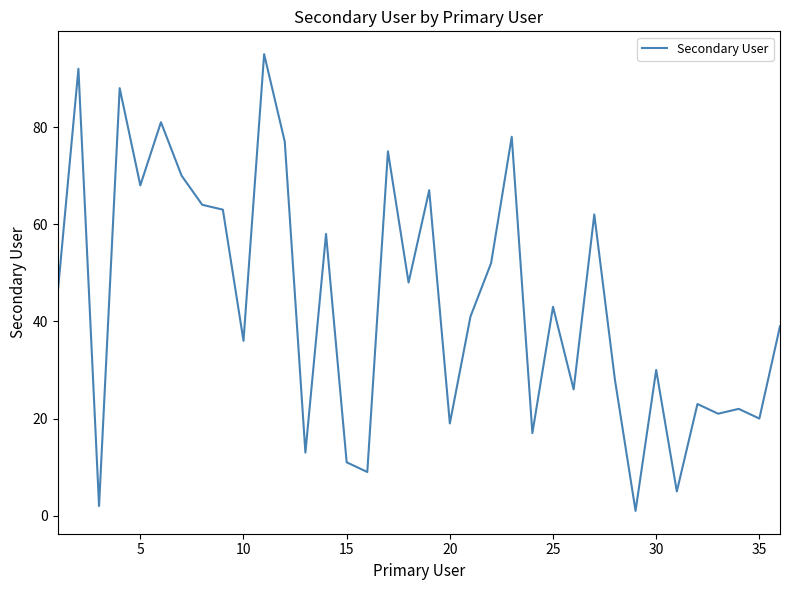

How many lines are shown in the chart?

1